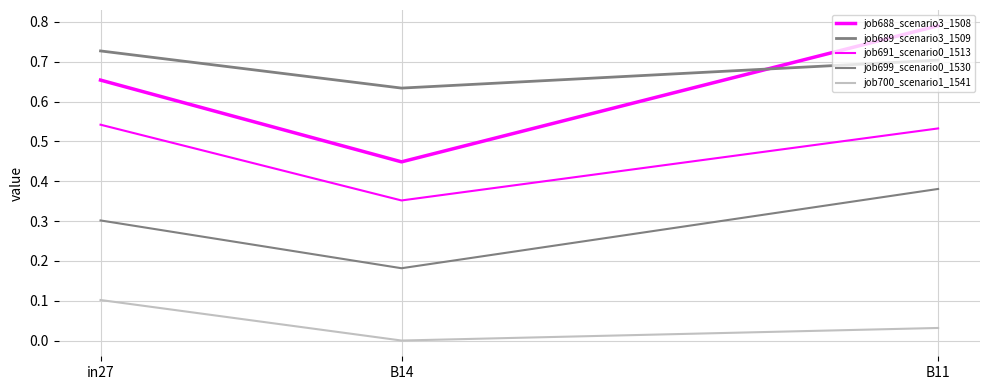

What is the difference between the job689_scenario3_1509 values at in27 and B14?

0.1